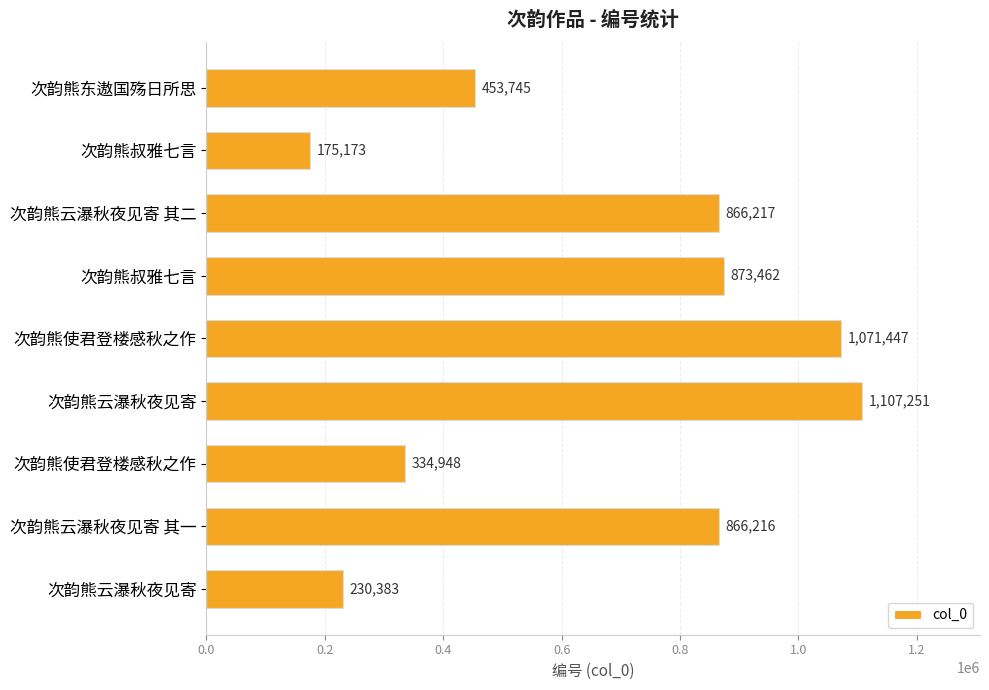

Does the chart contain stacked bars?

No